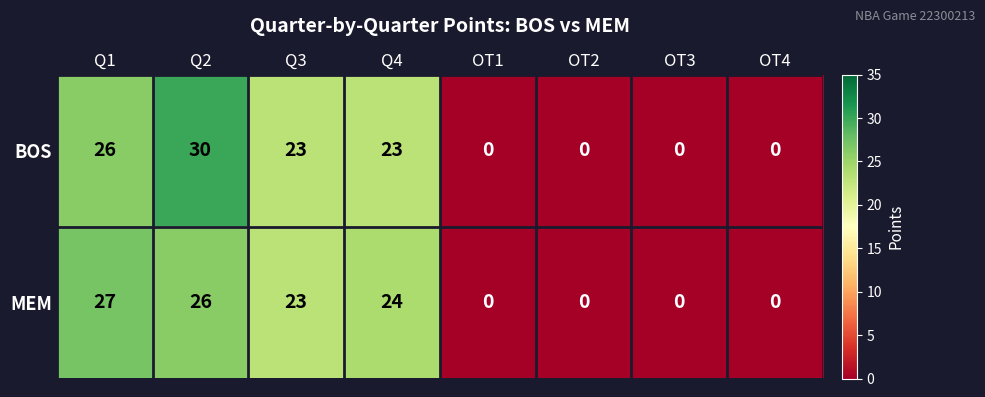

The BOS series shows 0 at OT4. True or false?

True